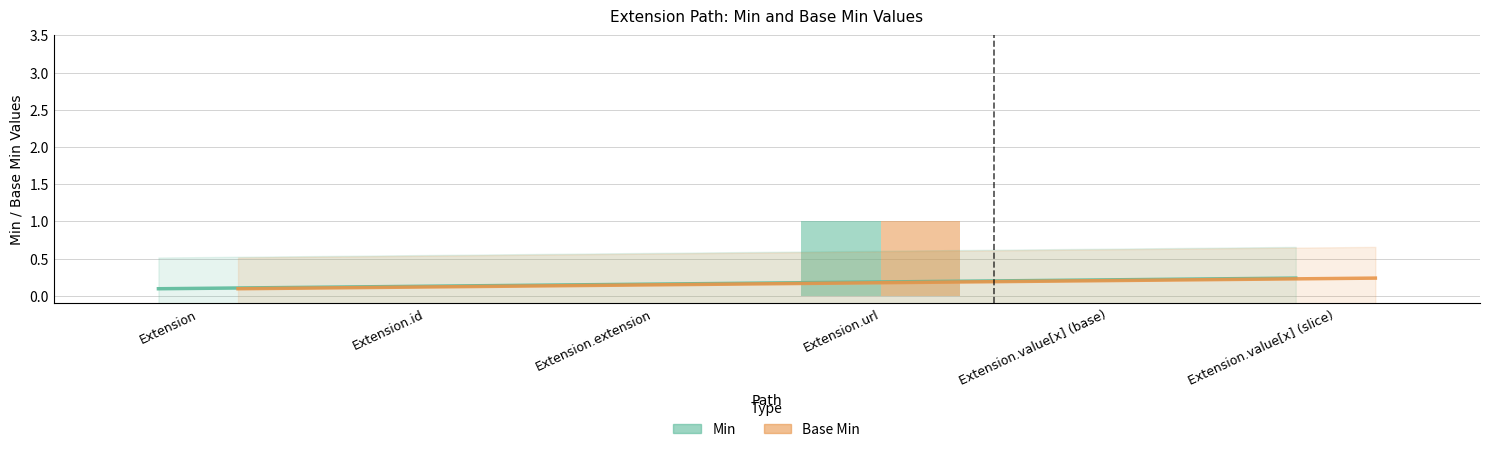

List the labels in order of Min value, largest first.

Extension.url, Extension, Extension.id, Extension.extension, Extension.value[x] (base), Extension.value[x] (slice)